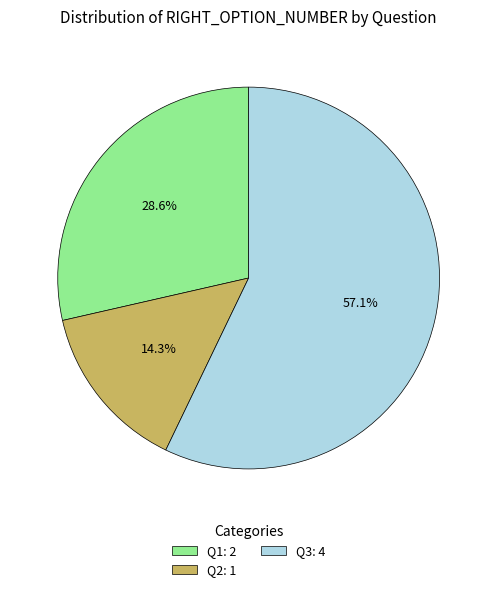

Between Q3: 4 and Q2: 1, which is larger?

Q3: 4